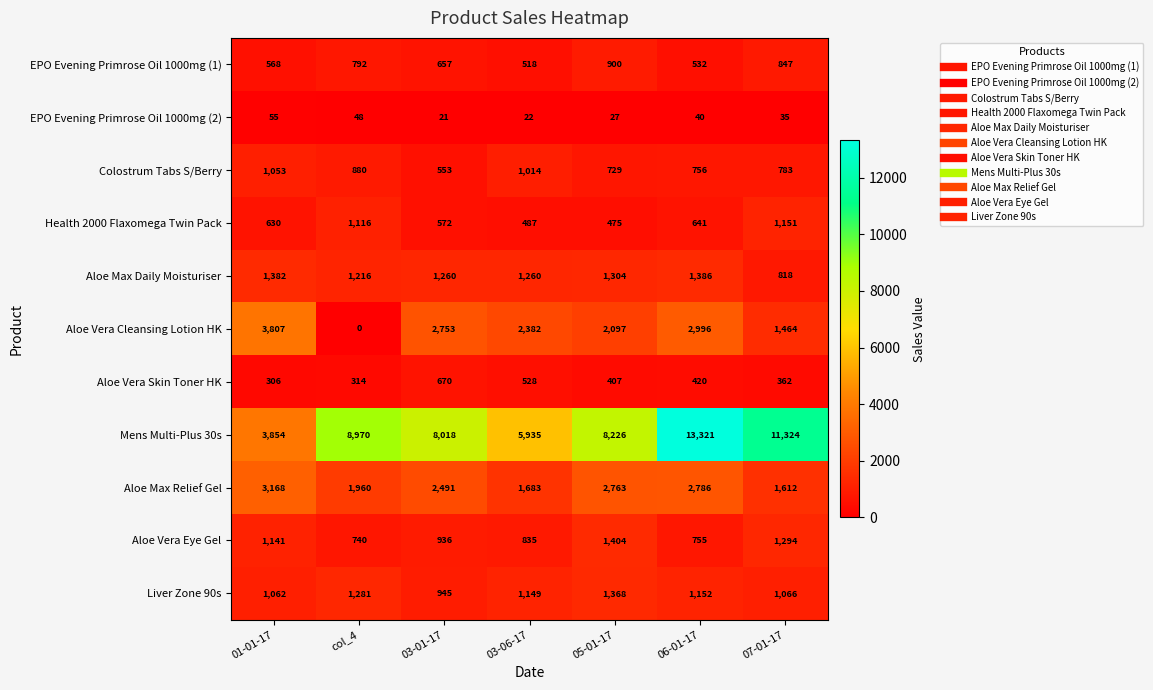

Where is Colostrum Tabs S/Berry nearest to the value 803?

07-01-17